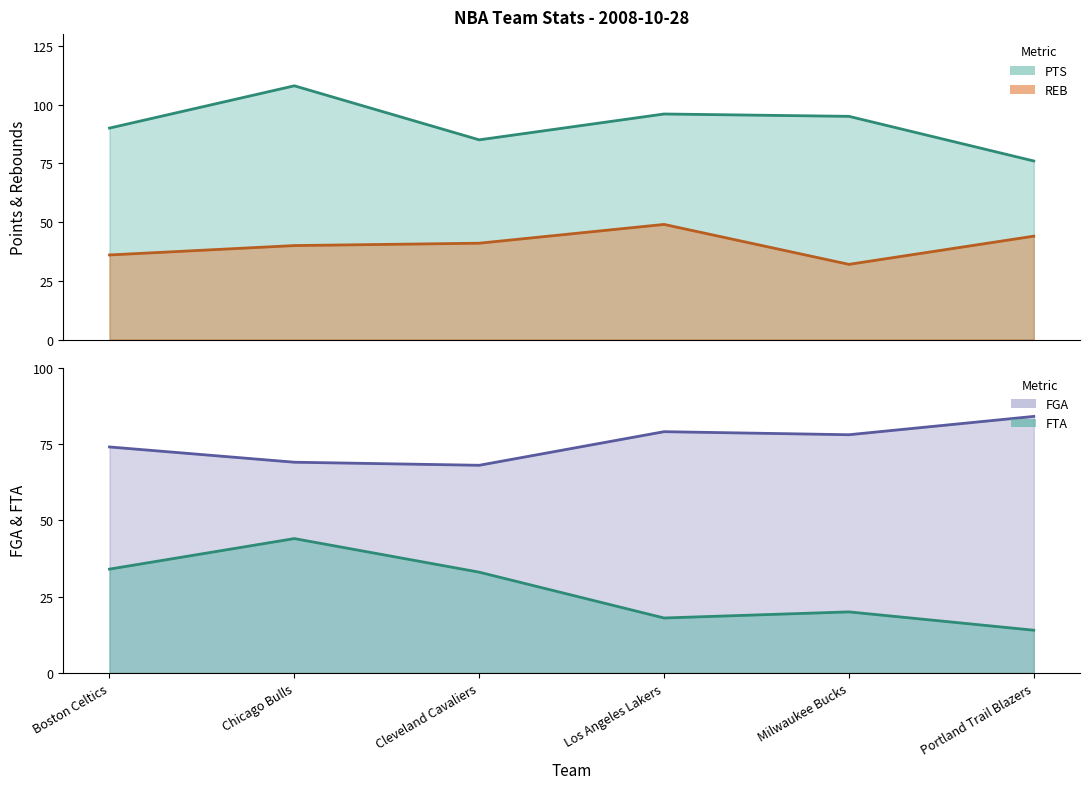

The value of FGA at Portland Trail Blazers is 117. True or false?

False